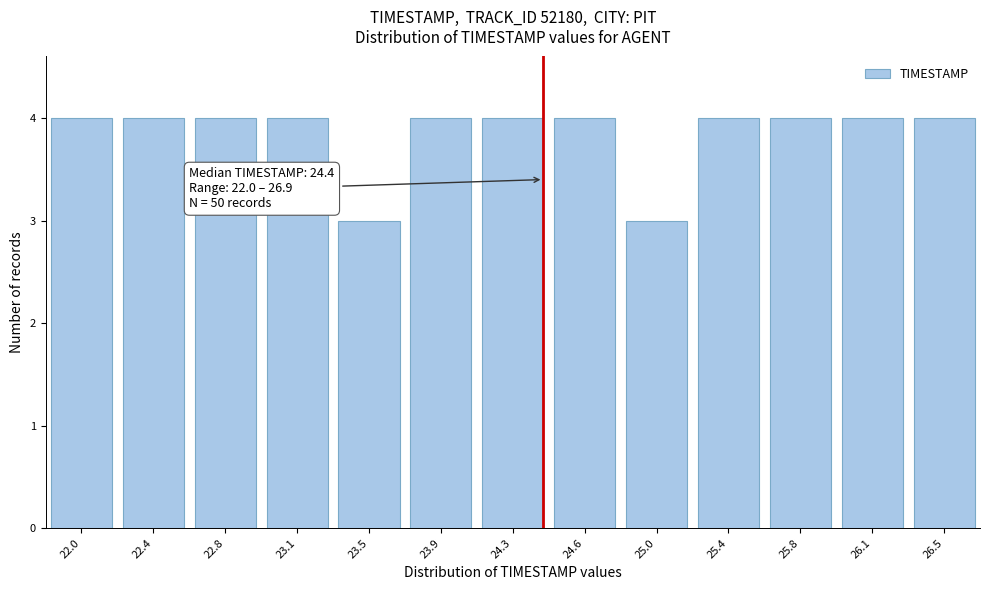

Reading right to left, transcribe all the data shown in this chart.

26.5=4	26.1=4	25.8=4	25.4=4	25.0=3	24.6=4	24.3=4	23.9=4	23.5=3	23.1=4	22.8=4	22.4=4	22.0=4